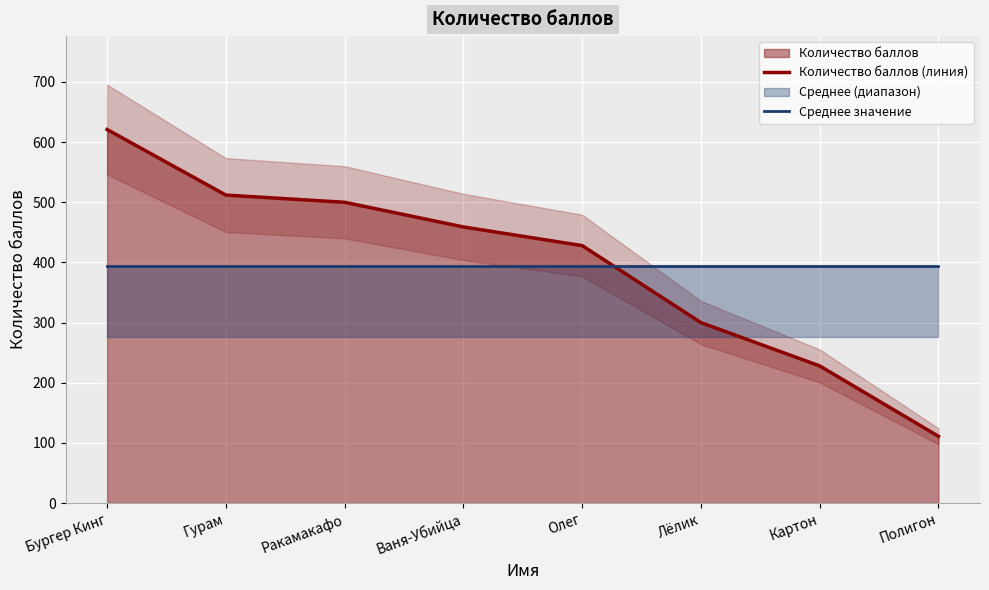

What is the minimum value for Количество баллов (линия)?

111.0